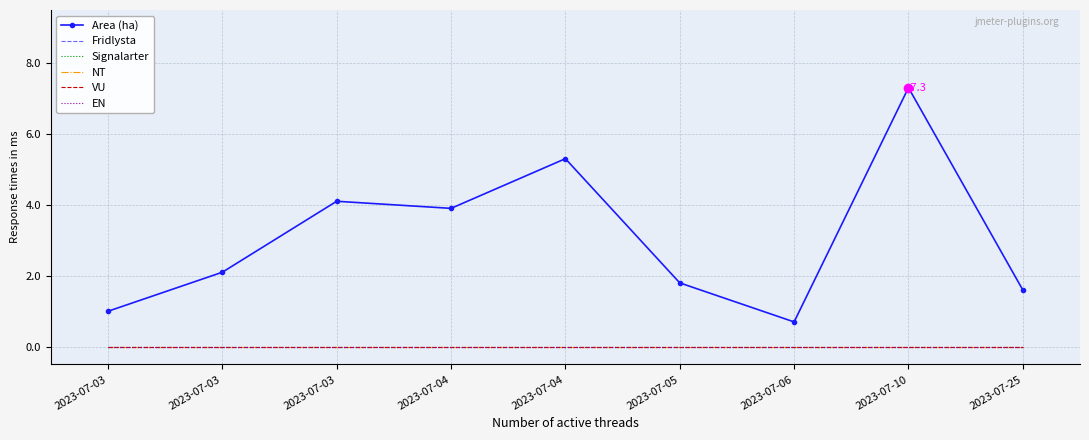

At which category is the sum across all series the highest?

2023-07-10